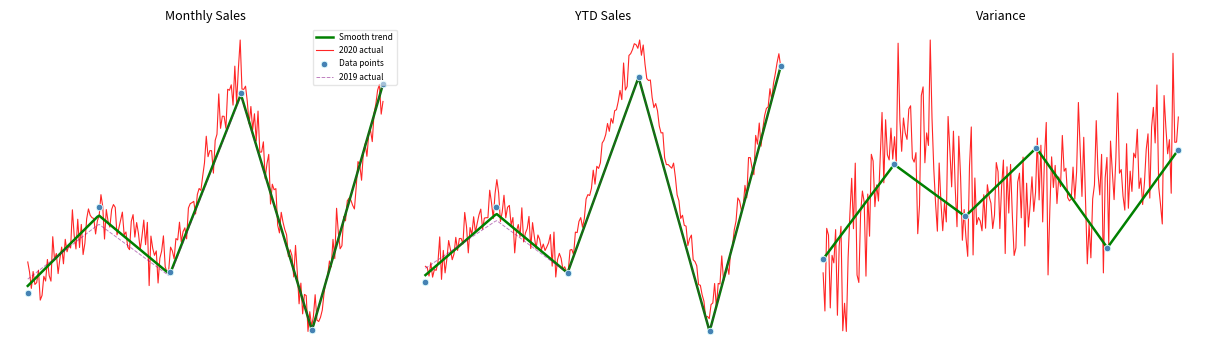

Which series has the widest spread of Y values?

2020 Monthly